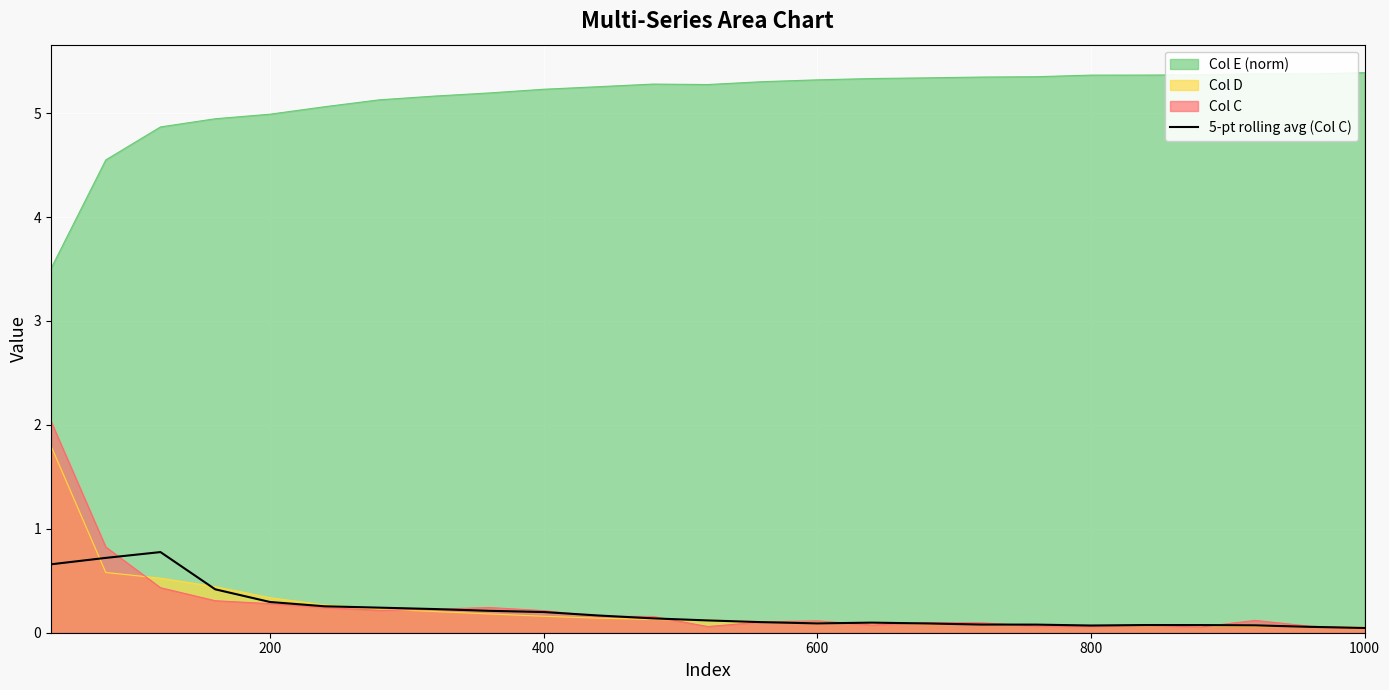

What is the minimum value for Col E (norm)?

3.5